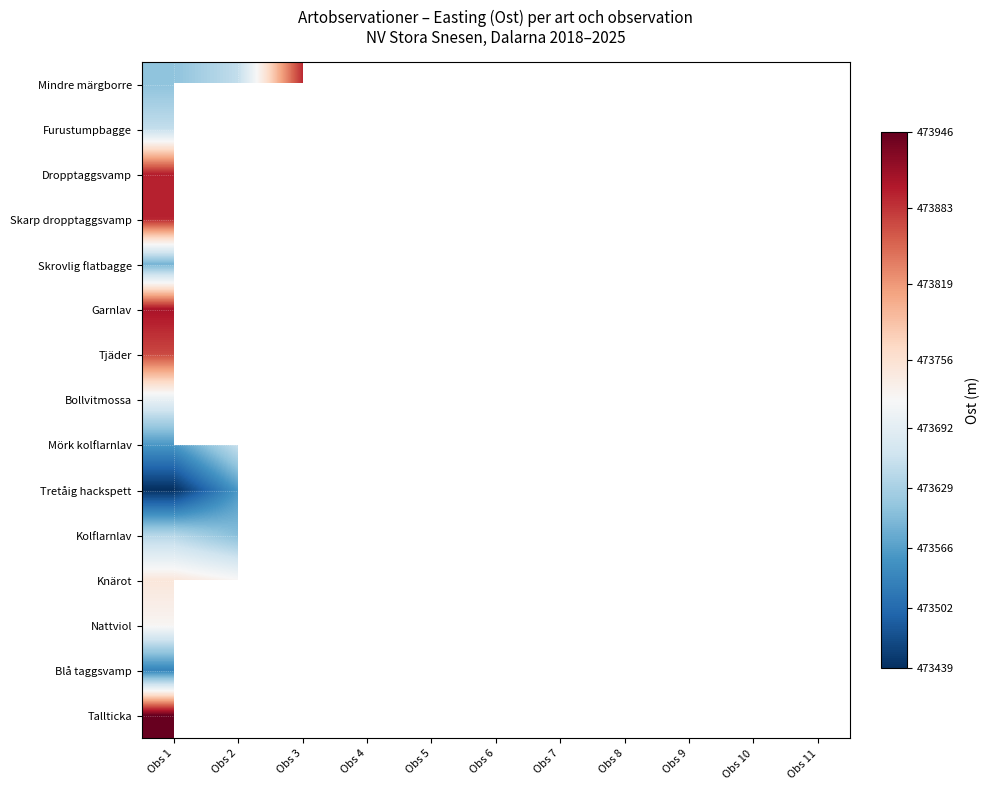

At how many categories does at least one series exceed 473554?

11